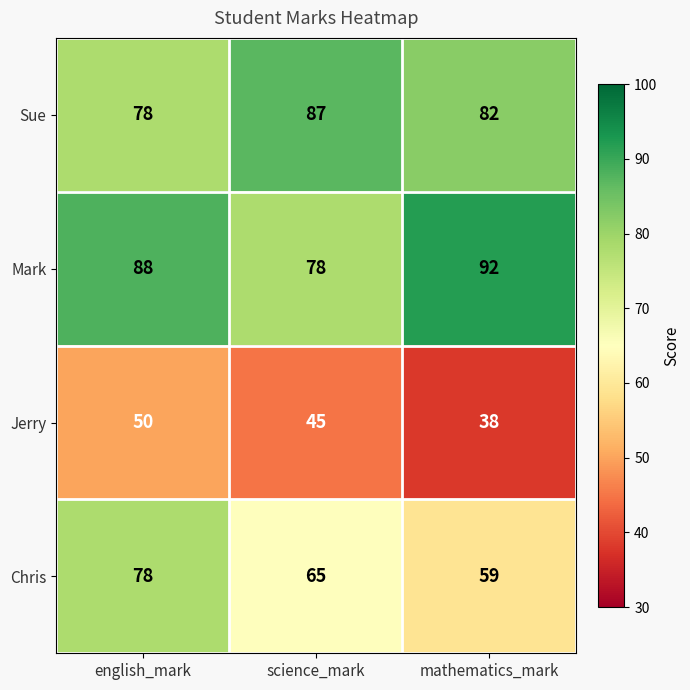

What is the sum of all Mark values?

258